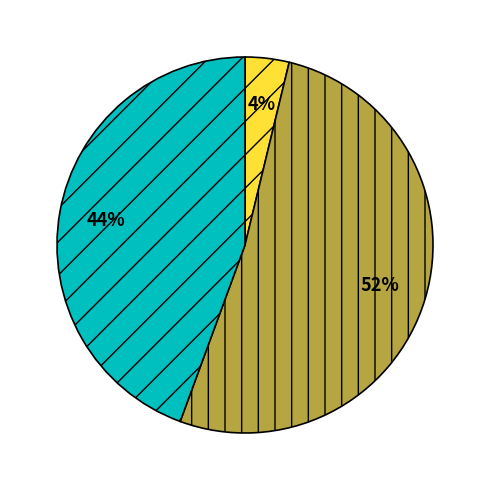

Does any single category account for the majority?

Yes